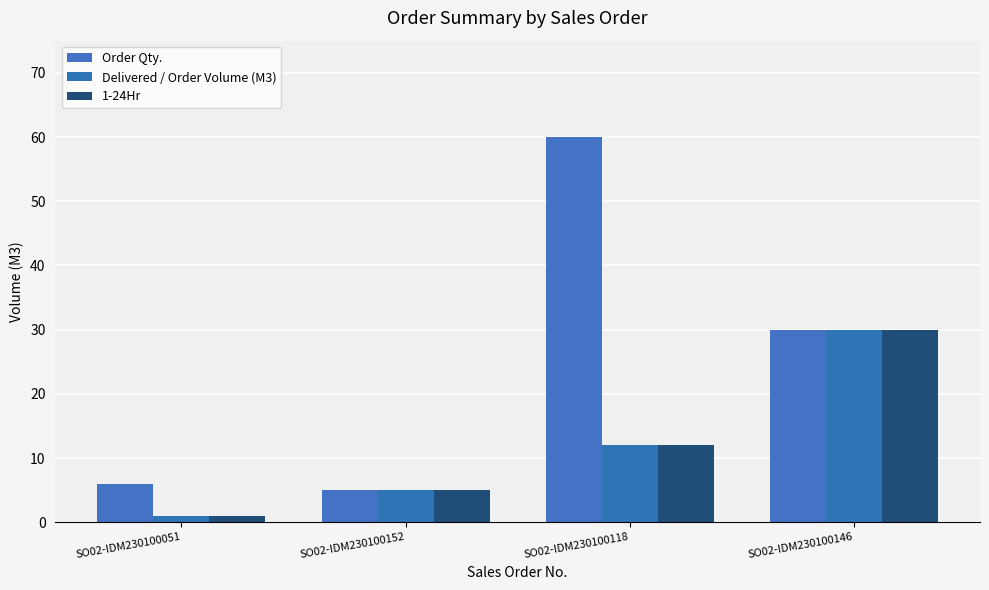

Count the number of data series in this chart.

3